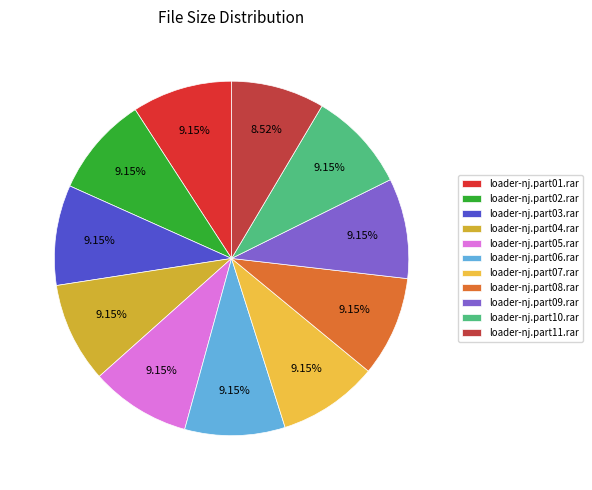

Does loader-nj.part09.rar account for over 50% of the chart?

No